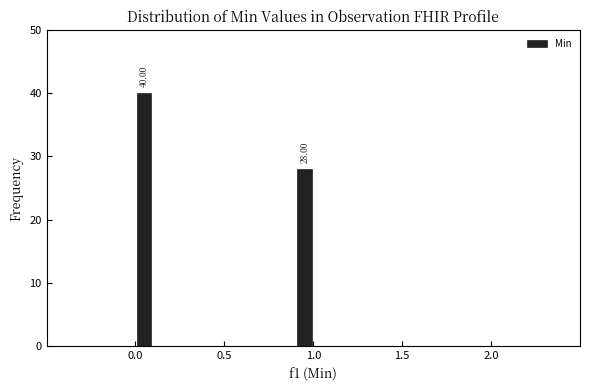

Around what value on the x-axis is the tallest bar? Give the approximate position of its centre, as read against the axis.

0.05